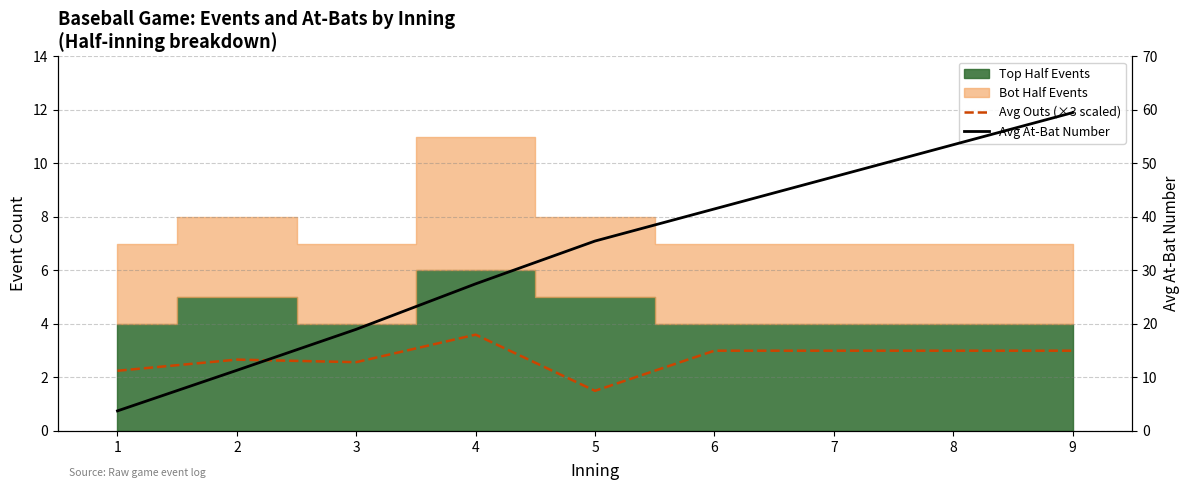

The Avg At-Bat Number series shows 53.5 at 8. True or false?

True